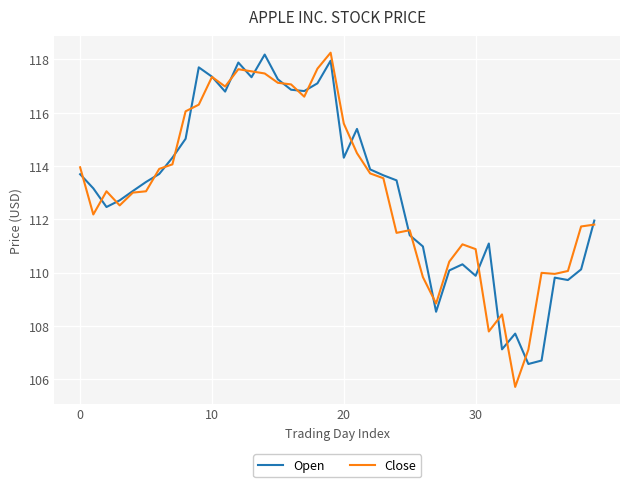

What is the highest value of the Open series?

118.2